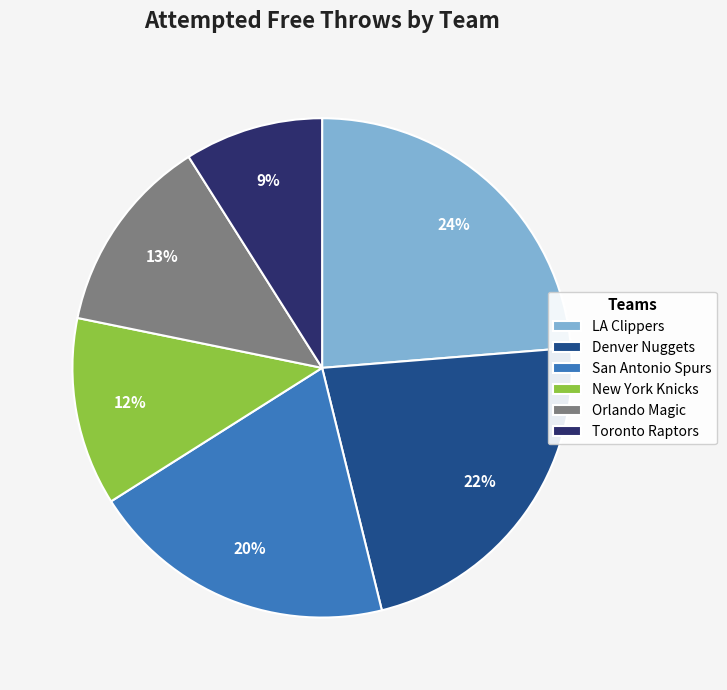

What is the largest slice in the pie chart?

LA Clippers